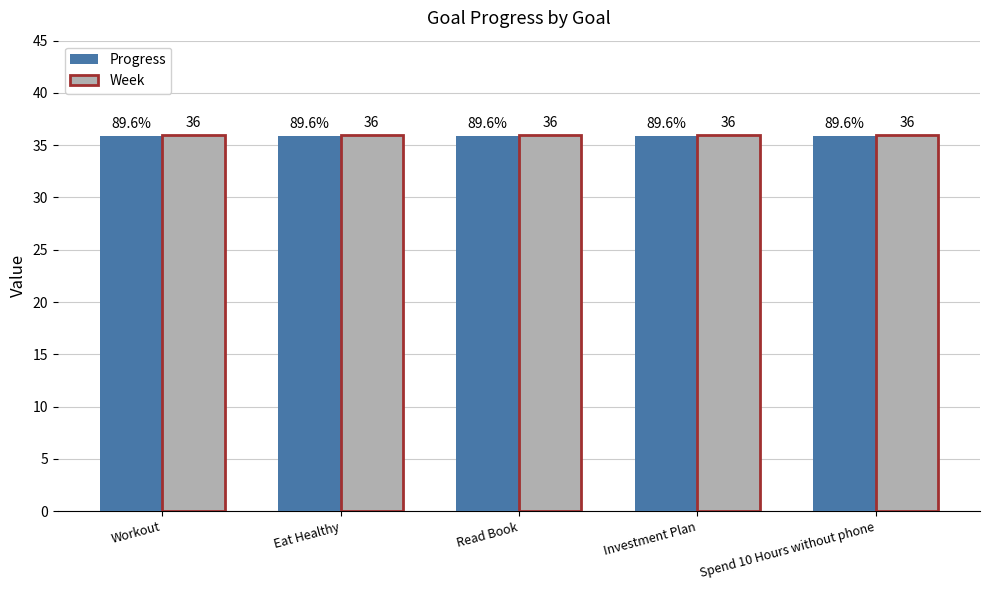

Reading left to right, list all the values displayed in this chart.

Progress: Workout=35.9	Eat Healthy=35.9	Read Book=35.9	Investment Plan=35.9	Spend 10 Hours without phone=35.9
Week: Workout=36.0	Eat Healthy=36.0	Read Book=36.0	Investment Plan=36.0	Spend 10 Hours without phone=36.0